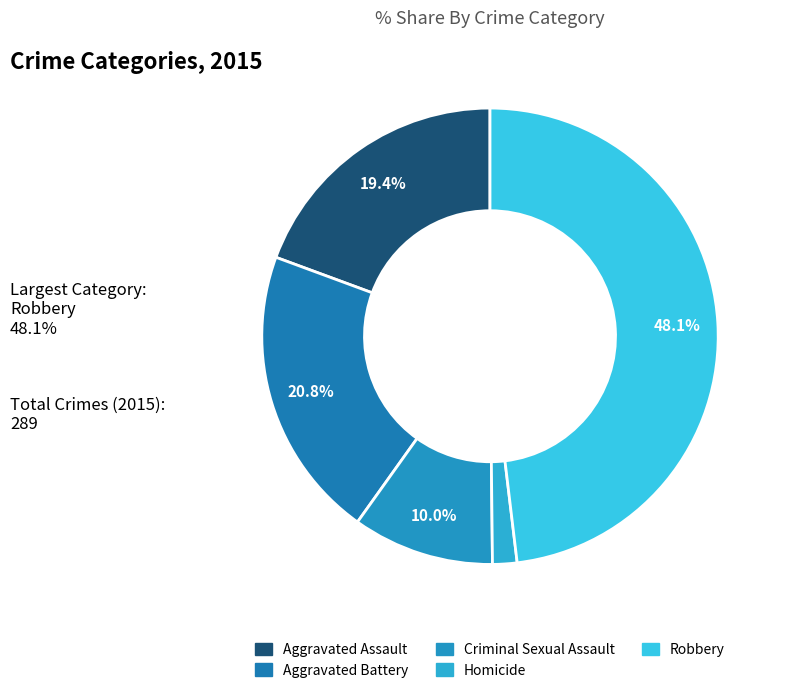

How much of the chart is everything except Aggravated Battery?

79.2%